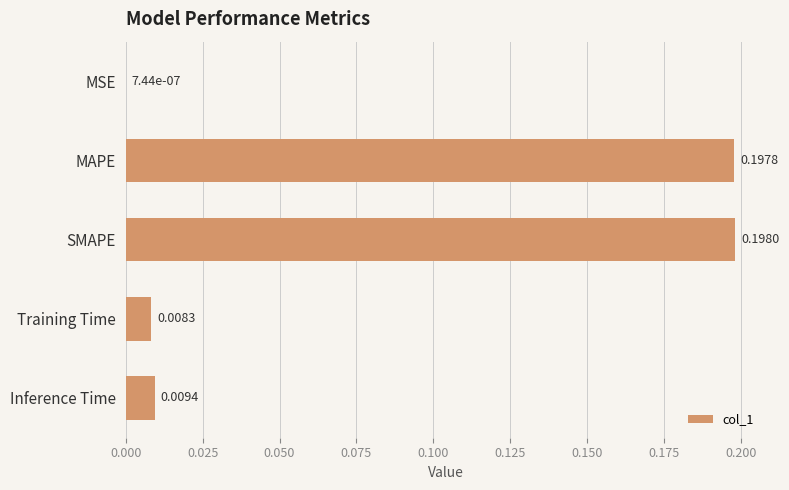

What is the sum of all values?

0.4